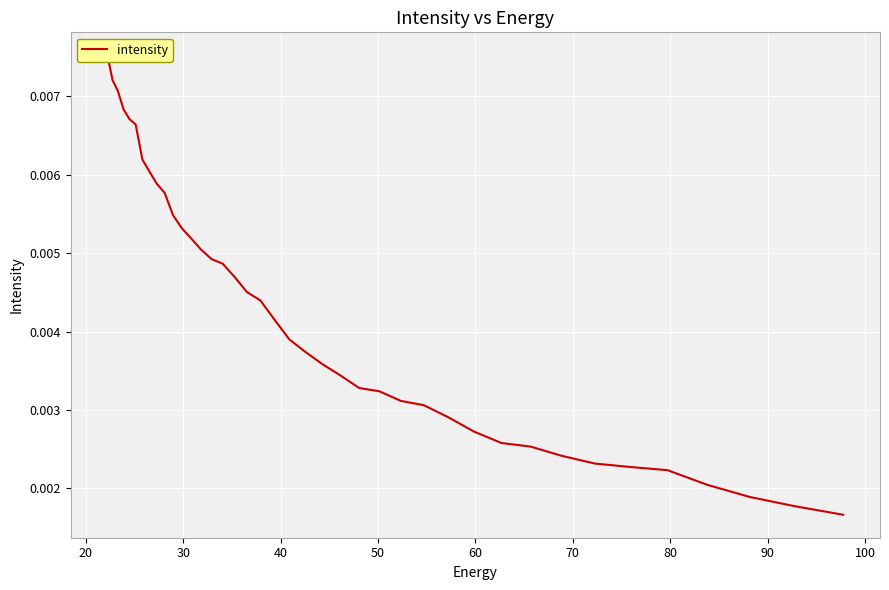

Count the values in the range 0 to 1.

40